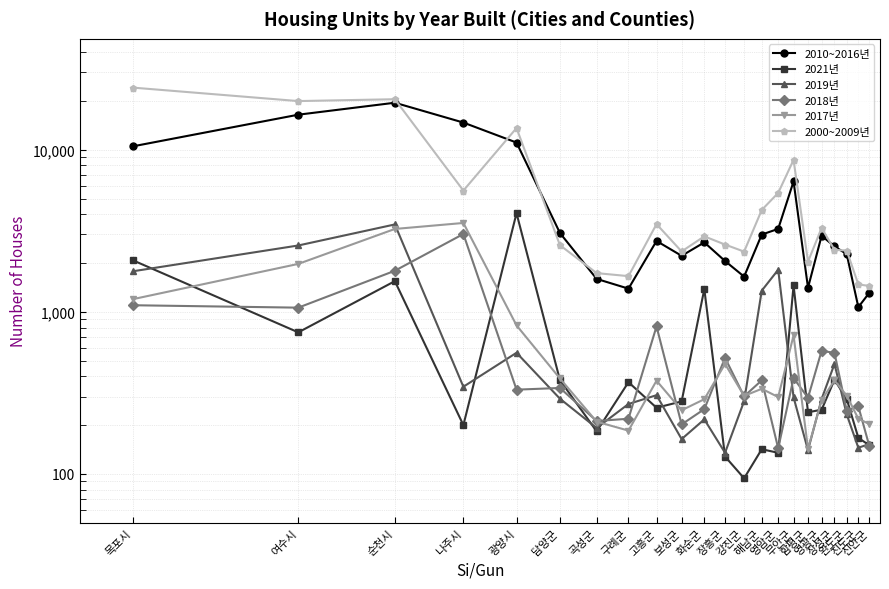

What is the spread (max minus min) of values at 진도군?

1331